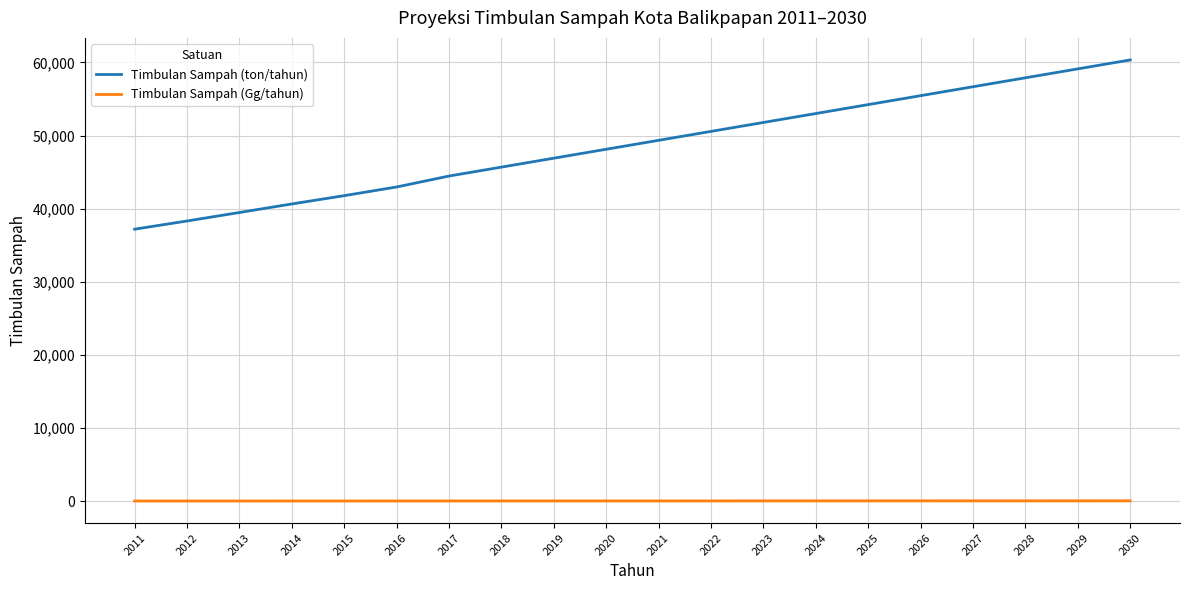

List the series in order of their overall mean, highest first.

Timbulan Sampah (ton/tahun), Timbulan Sampah (Gg/tahun)